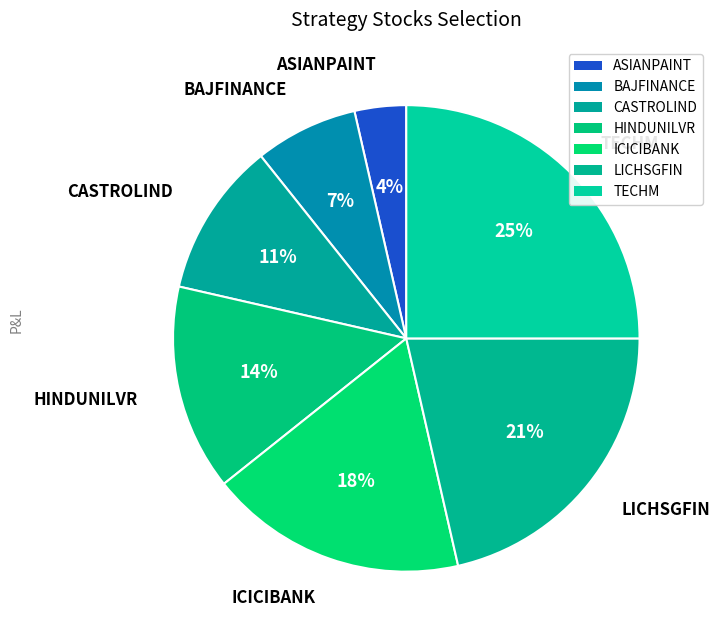

How many slices are in this pie chart?

7